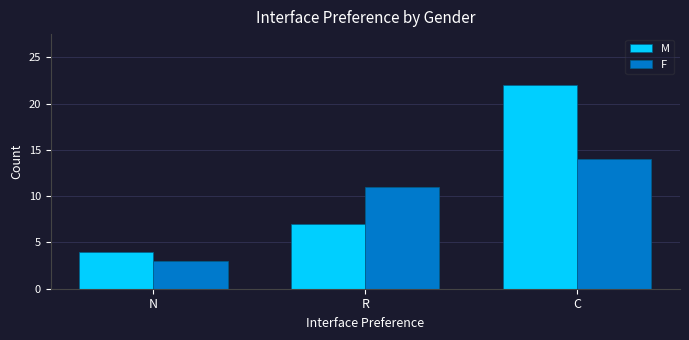

Reading left to right, extract all data points from this chart.

M: N=4	R=7	C=22
F: N=3	R=11	C=14